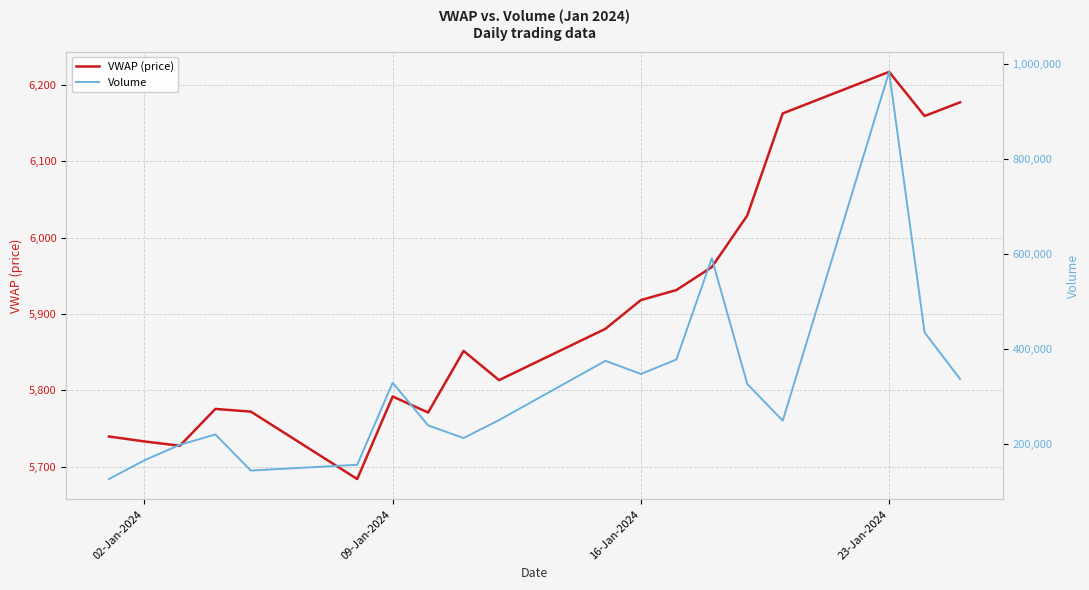

What are all the series names shown in the legend?

VWAP (price), Volume